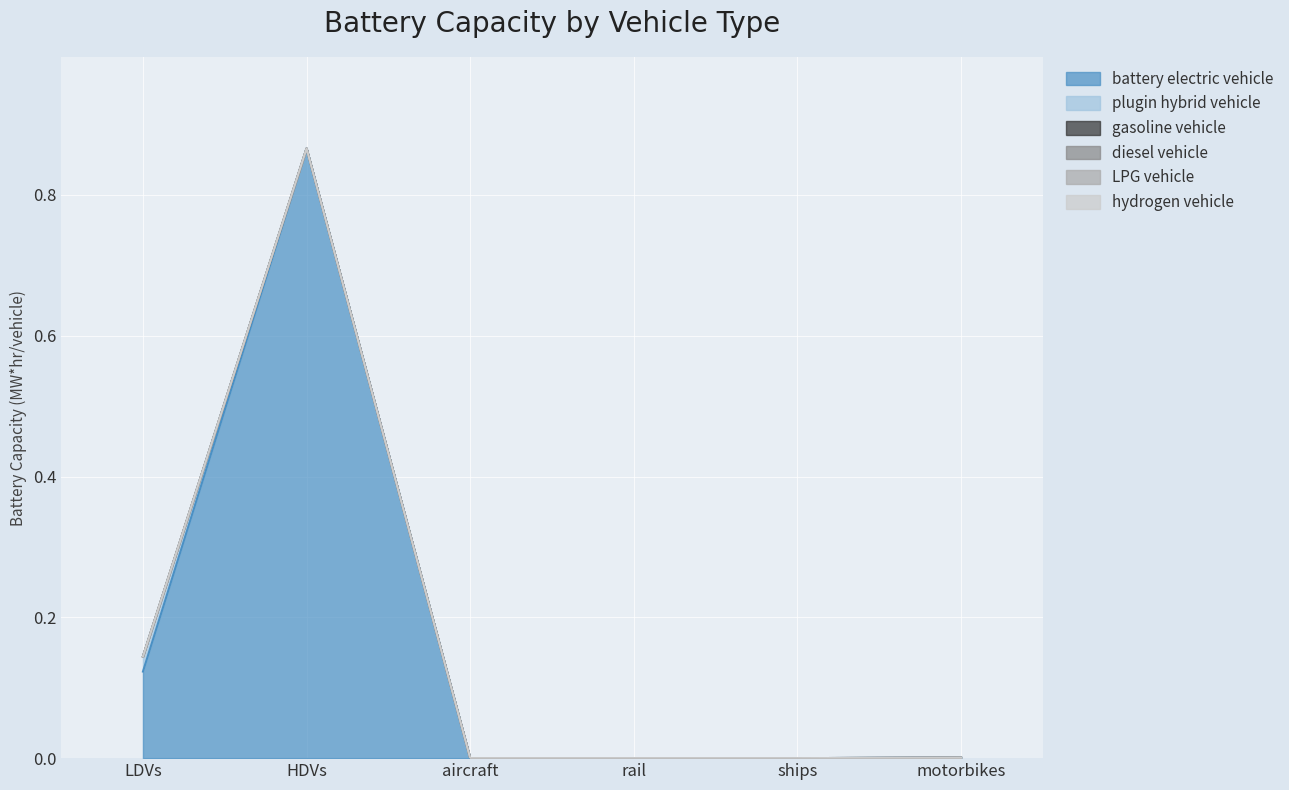

What are all the series names shown in the legend?

battery electric vehicle, plugin hybrid vehicle, gasoline vehicle, diesel vehicle, LPG vehicle, hydrogen vehicle